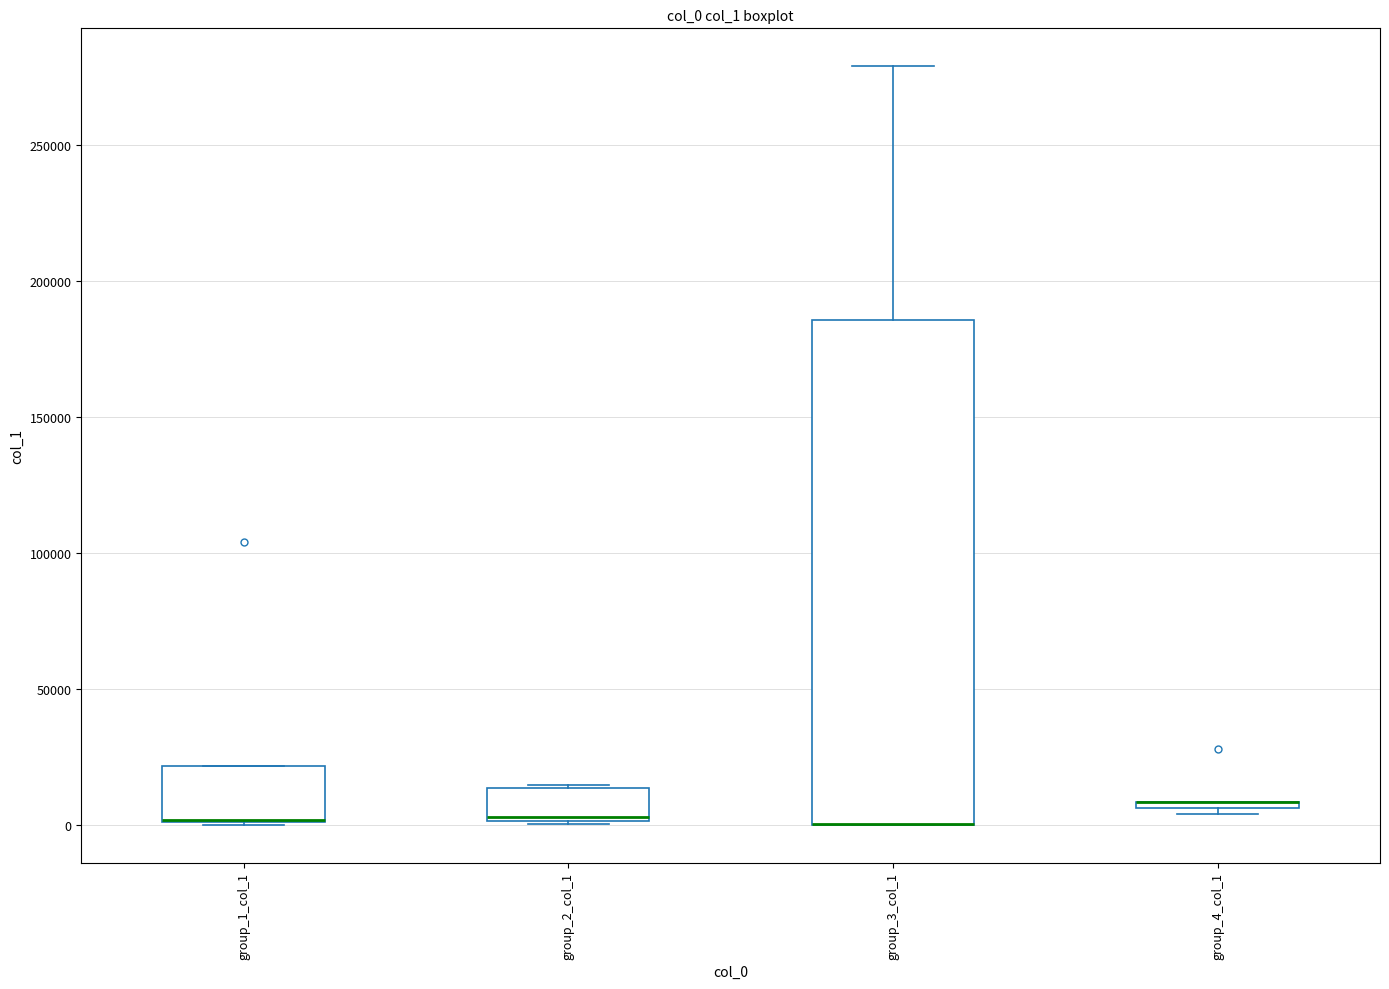

Where is the upper edge of the box for group_2_col_1 on the y-axis? The values are not printed on the chart, so give them approximately, as read against the axis.

15000